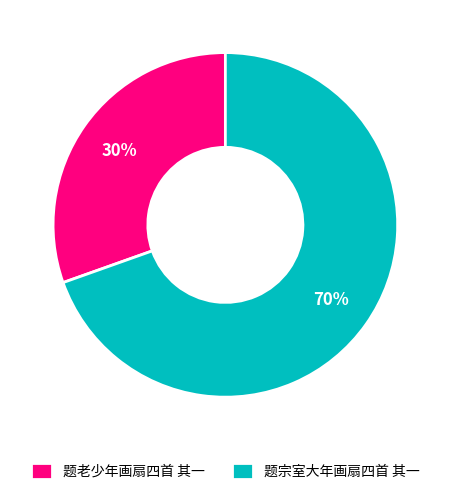

How many segments does this pie chart have?

2